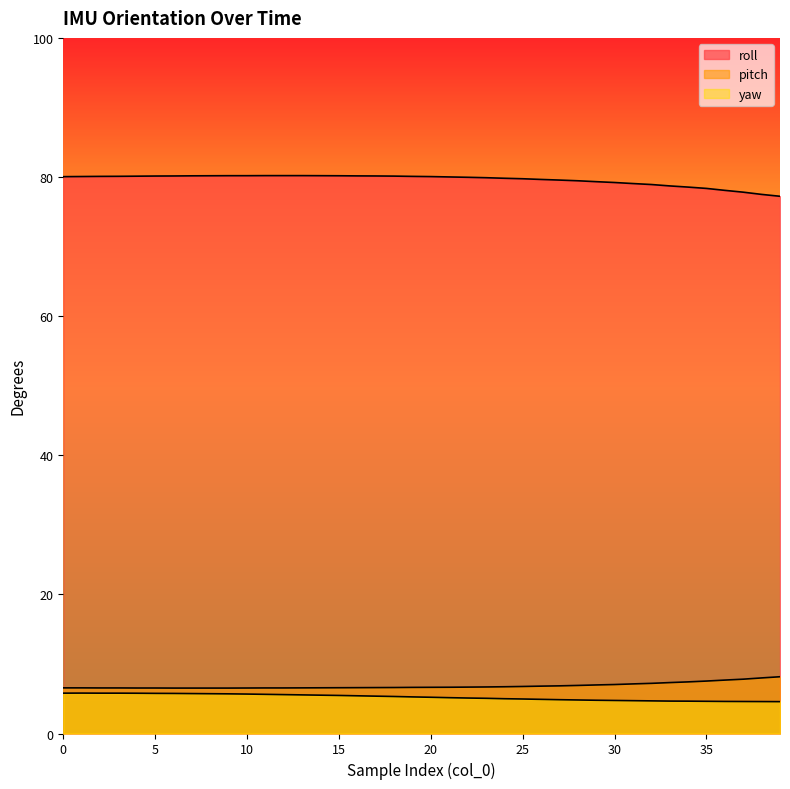

What is the value of the pitch point at the 18th from the left?

6.6